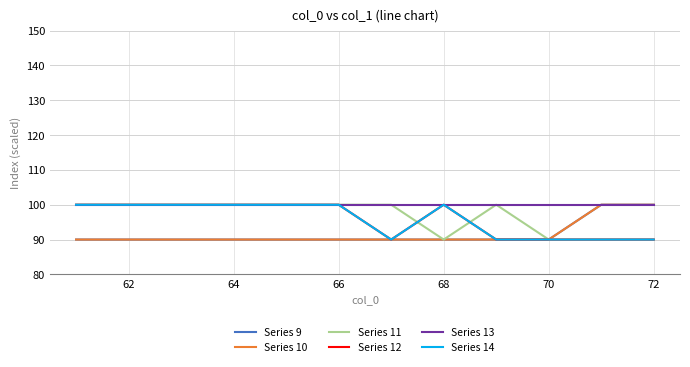

What is the average value of the Series 13 series?

100